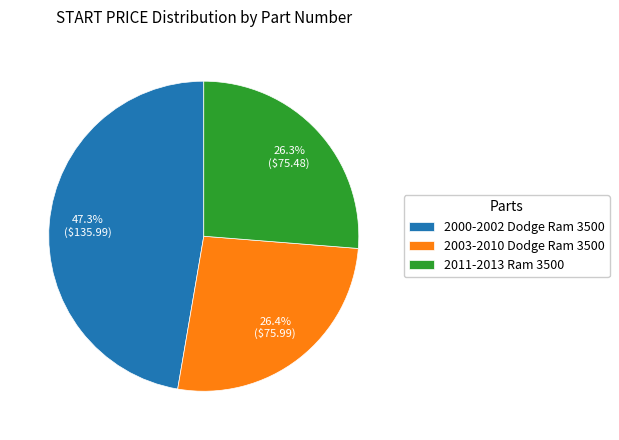

Approximately how many times larger is the value at 2011-2013 Ram 3500 compared to 2003-2010 Dodge Ram 3500?

1.0